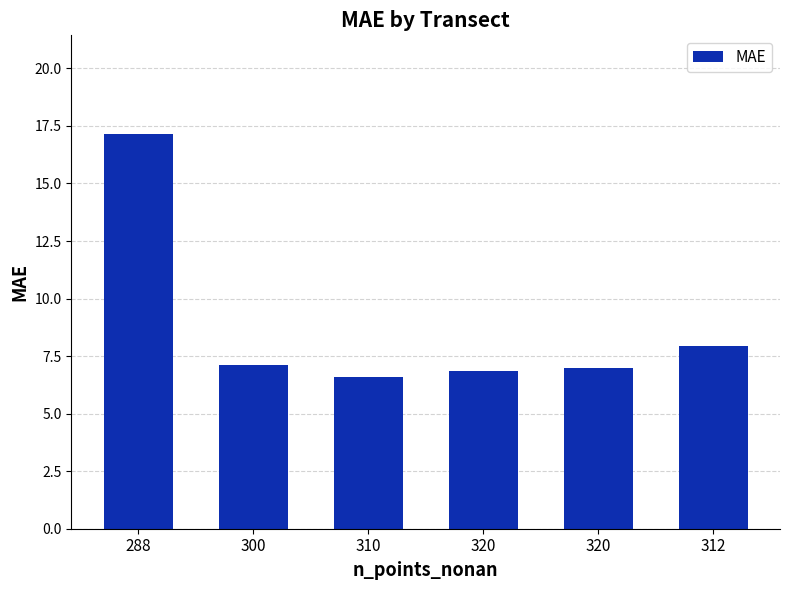

What is the minimum value shown in the chart?

6.6